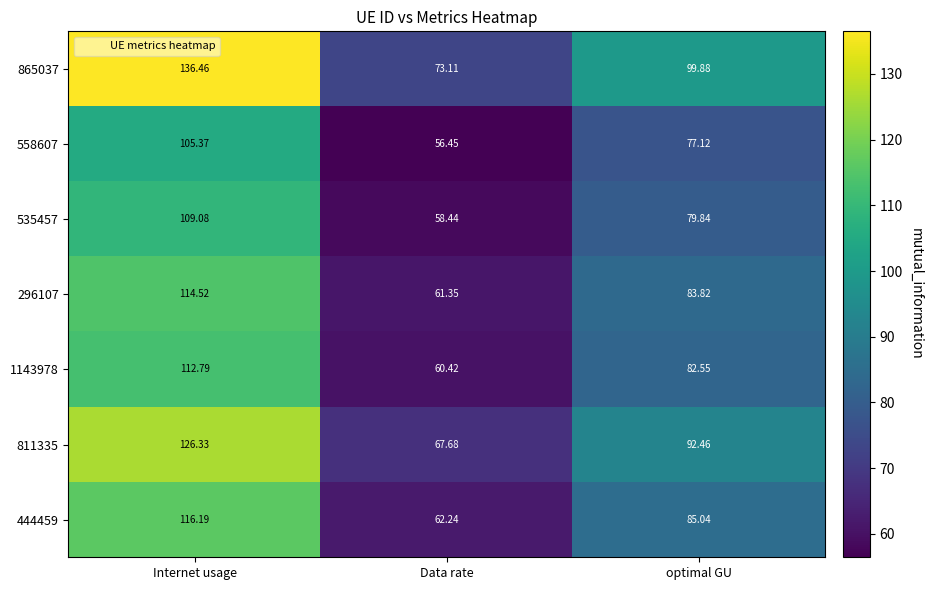

Rank the categories by 296107 value from lowest to highest.

Data rate, optimal GU, Internet usage